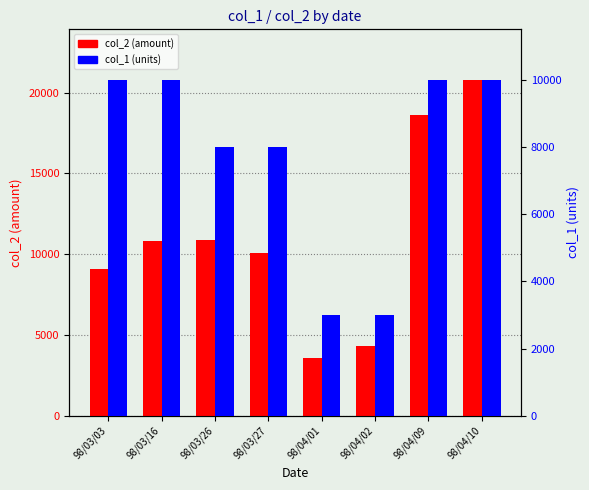

Between 98/03/27 and 98/04/02, which series saw the biggest shift?

col_2 (amount)